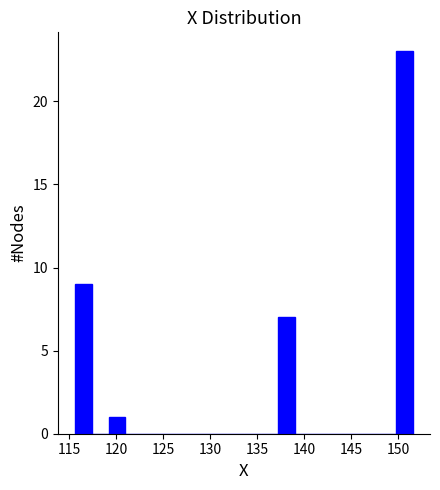

Around what value on the x-axis is the tallest bar? Give the approximate position of its centre, as read against the axis.

150.5